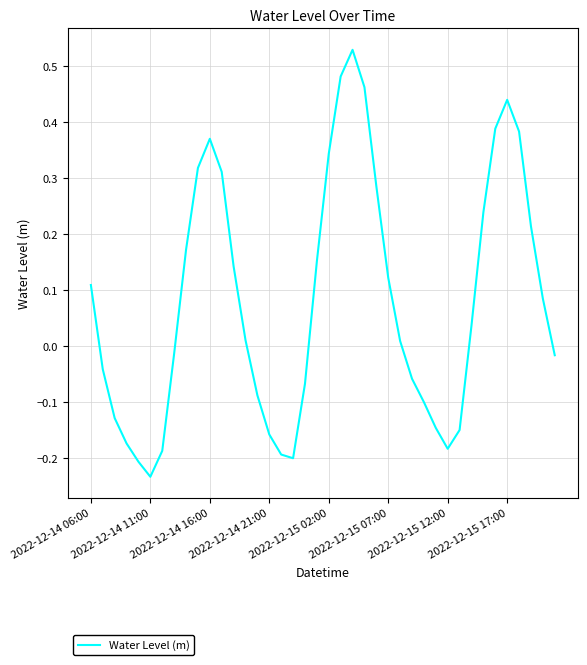

What is the difference between the maximum and minimum values?

0.8